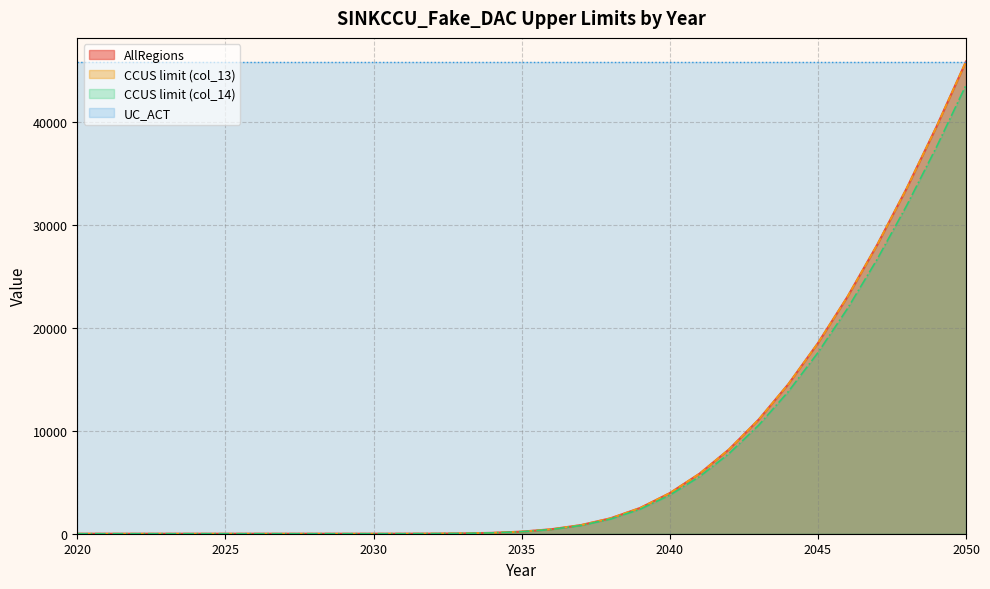

Which series has the largest range (max minus min)?

AllRegions